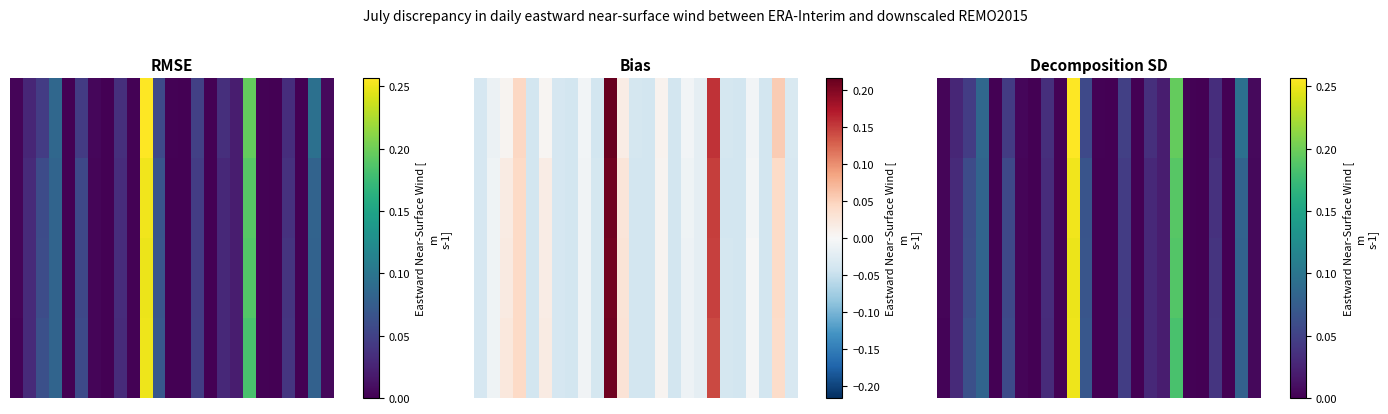

Count the number of data series in this chart.

4